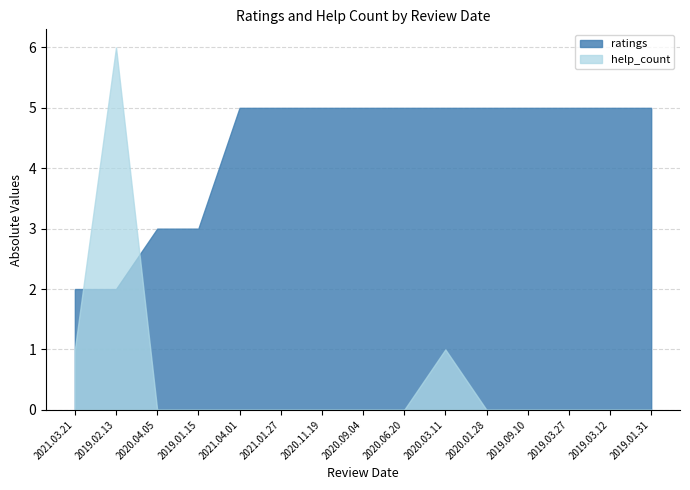

How many ratings values are between 3 and 5?

13